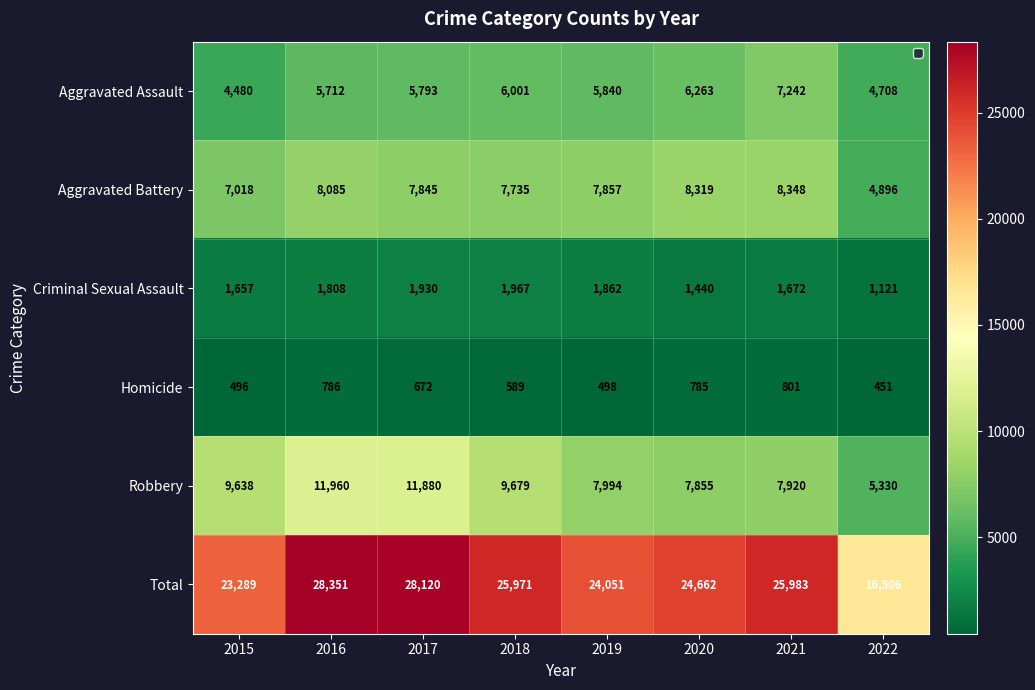

What is the total value across all series at 2021?

51966